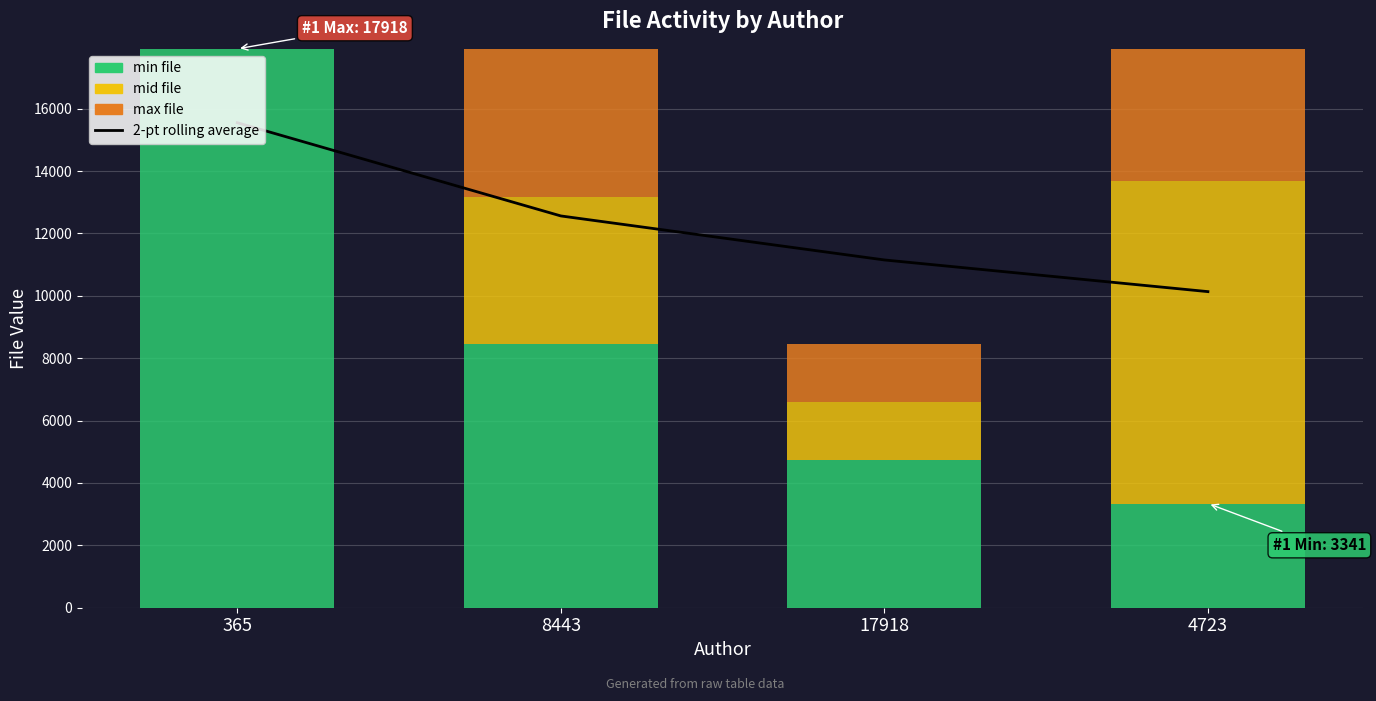

What is the label of the 3rd bar from the right?

8443